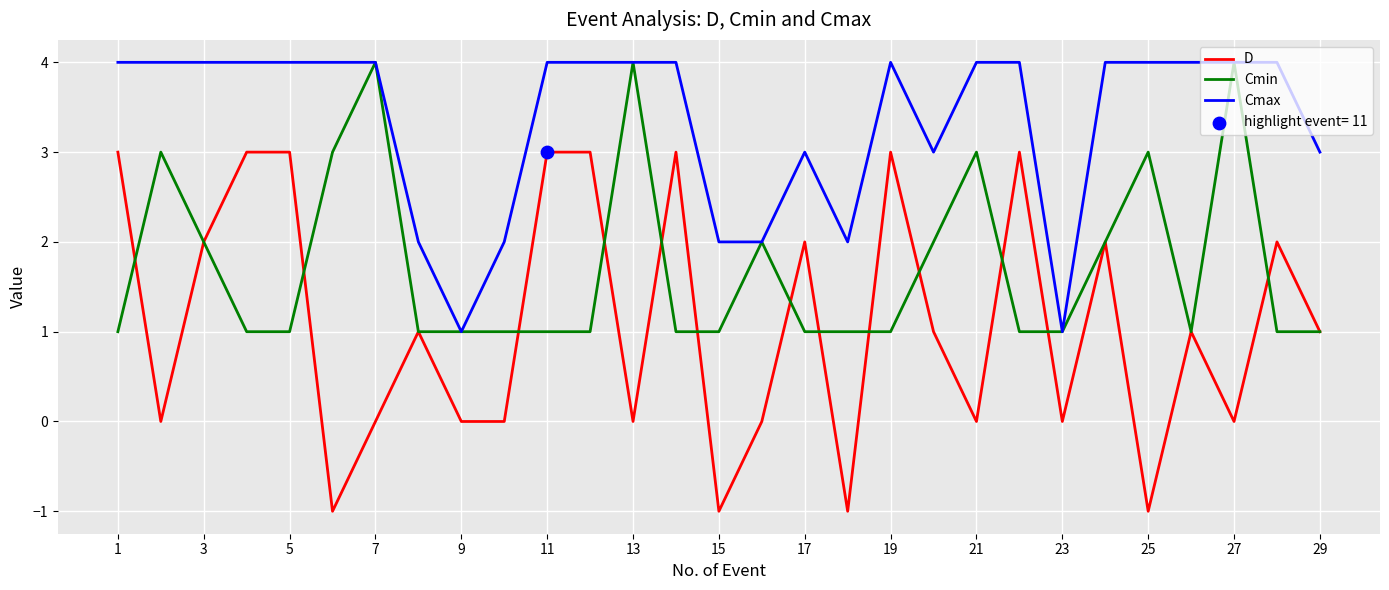

Which series has the largest total across all categories?

Cmax